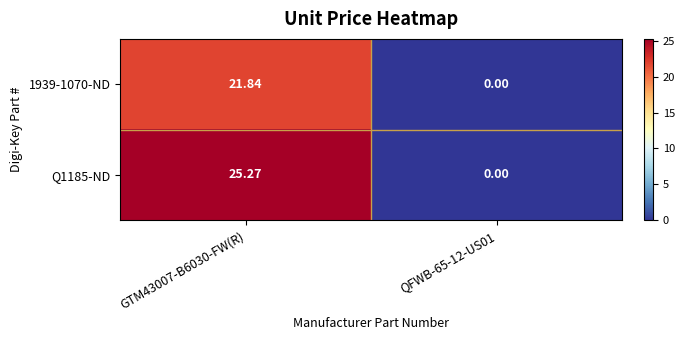

Is the value of Q1185-ND at GTM43007-B6030-FW(R) greater than the value of 1939-1070-ND at QFWB-65-12-US01?

Yes